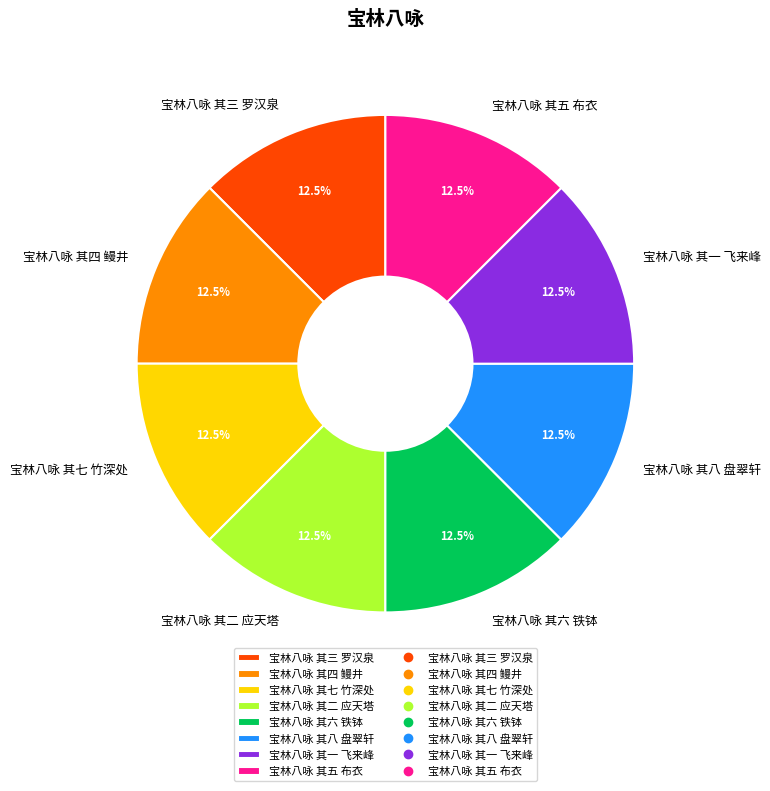

Count the number of slices in the pie.

8